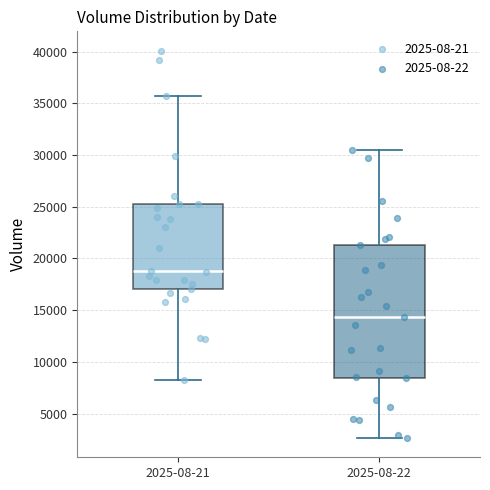

Where does the lower whisker of the box for 2025-08-21 end on the y-axis? The values are not printed on the chart, so give them approximately, as read against the axis.

8500